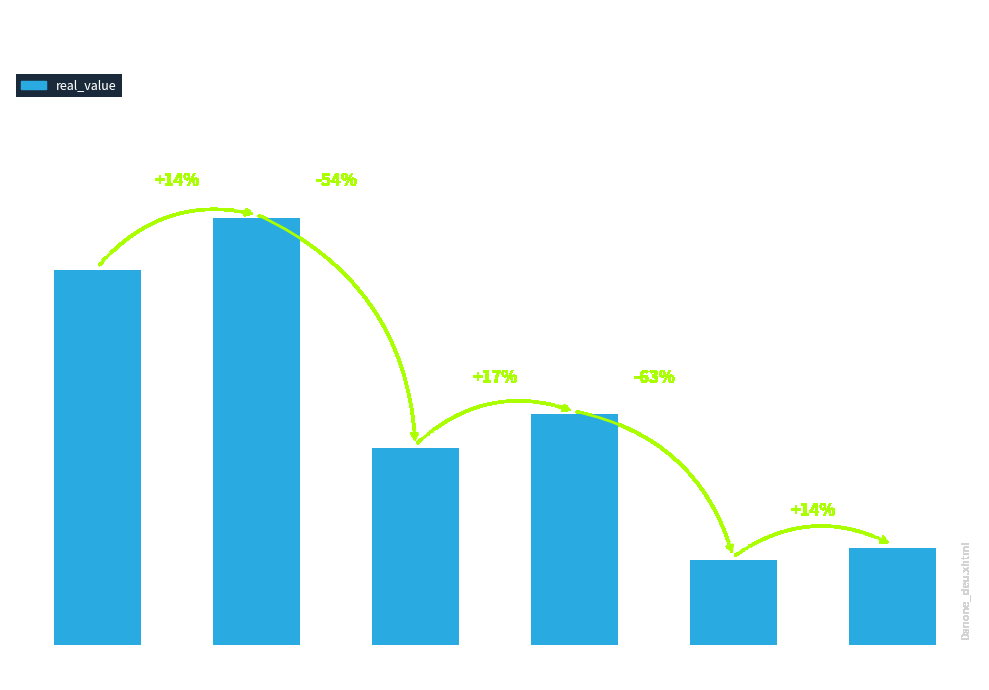

Count the number of categories in the chart.

6